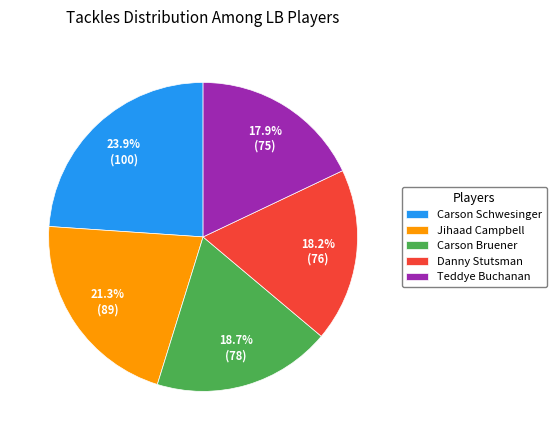

Which slice is the largest?

Carson Schwesinger